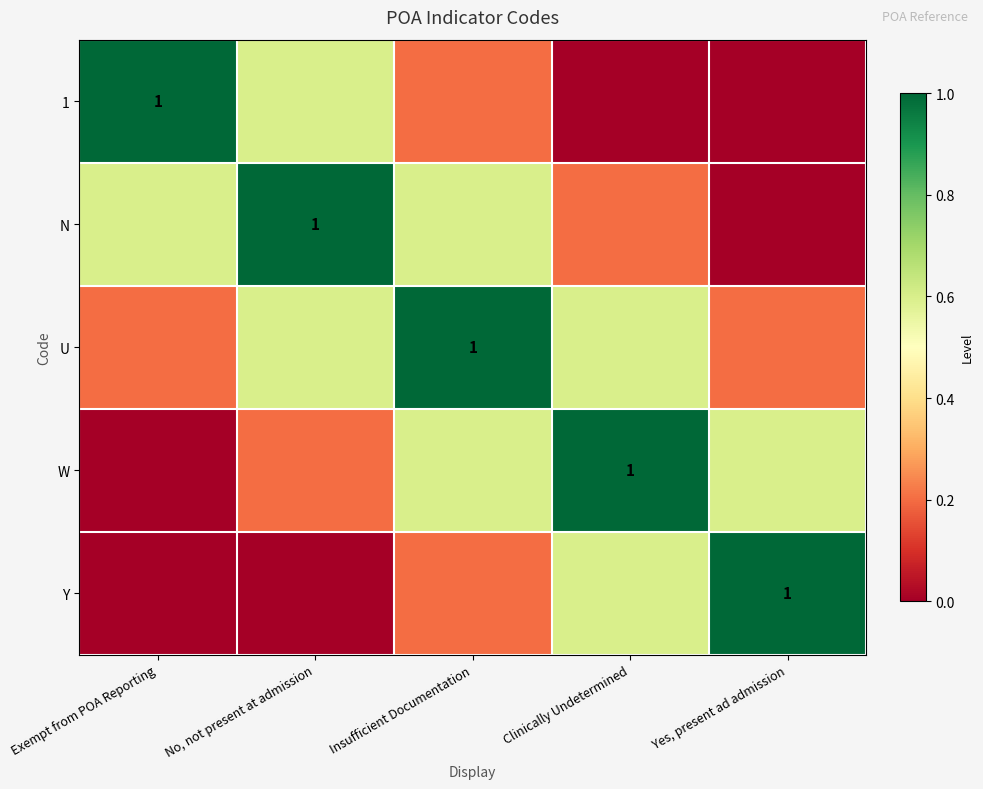

Where is N nearest to the value 0?

Yes, present ad admission